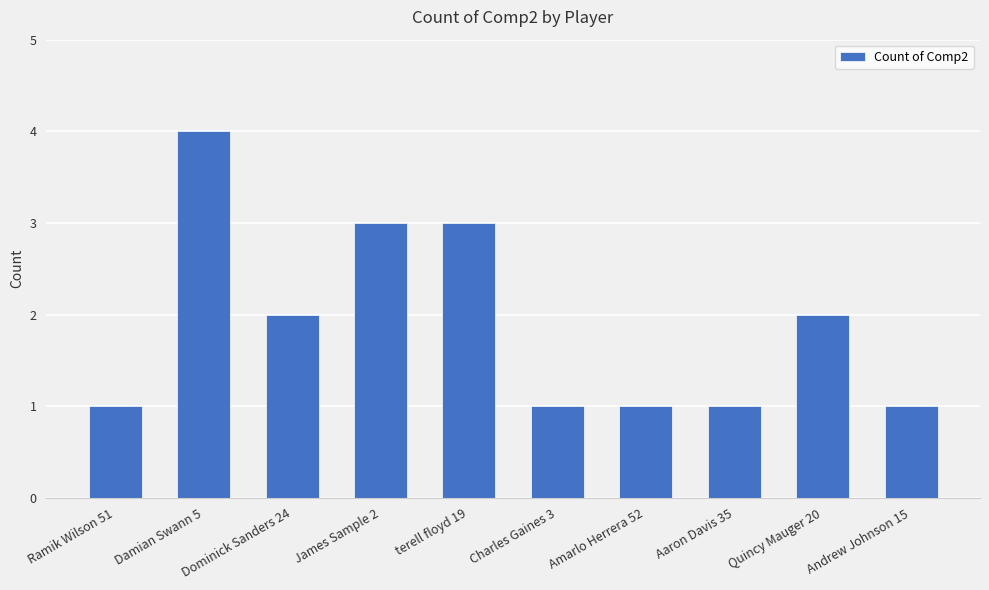

True or false: the data shows 1 at Dominick Sanders 24.

False